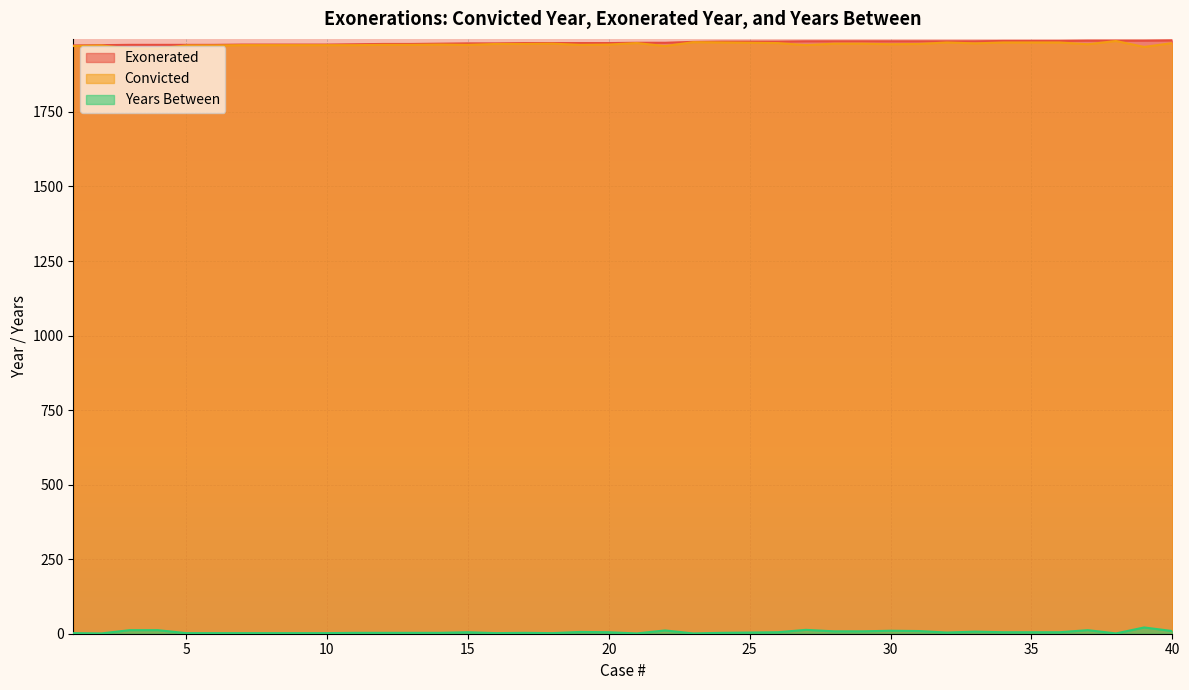

What is the sum of all Years Between values?

216